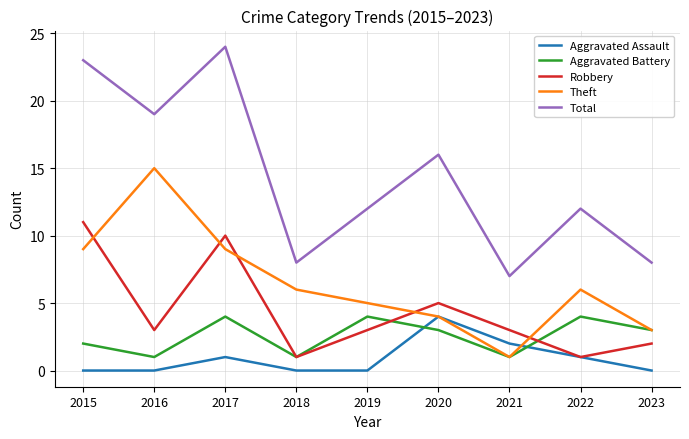

Reading left to right, transcribe all the data shown in this chart.

Aggravated Assault: 0	0	1	0	0	4	2	1	0
Aggravated Battery: 2	1	4	1	4	3	1	4	3
Robbery: 11	3	10	1	3	5	3	1	2
Theft: 9	15	9	6	5	4	1	6	3
Total: 23	19	24	8	12	16	7	12	8